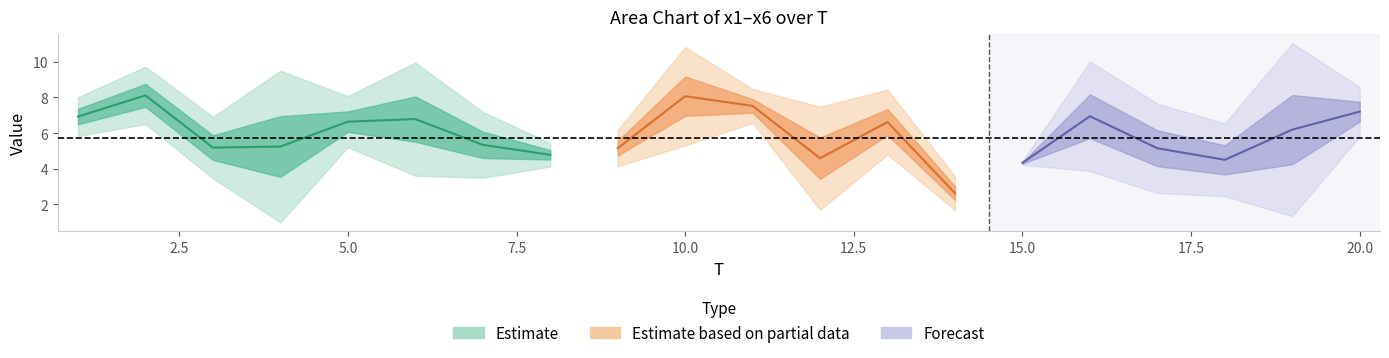

At which category does x4 reach its first local peak?

2